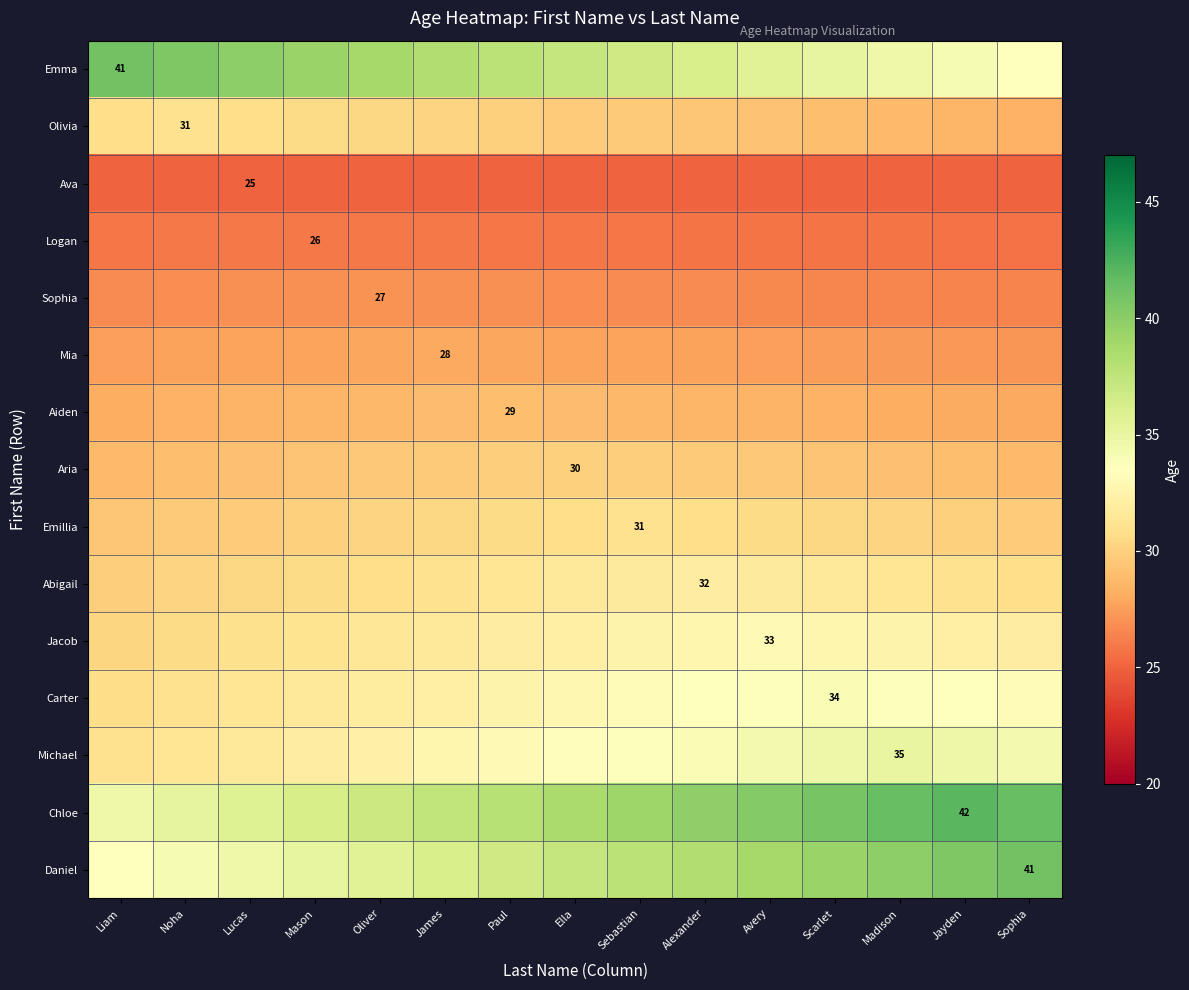

Is the value of Abigail at Oliver greater than the value of Olivia at Noha?

No